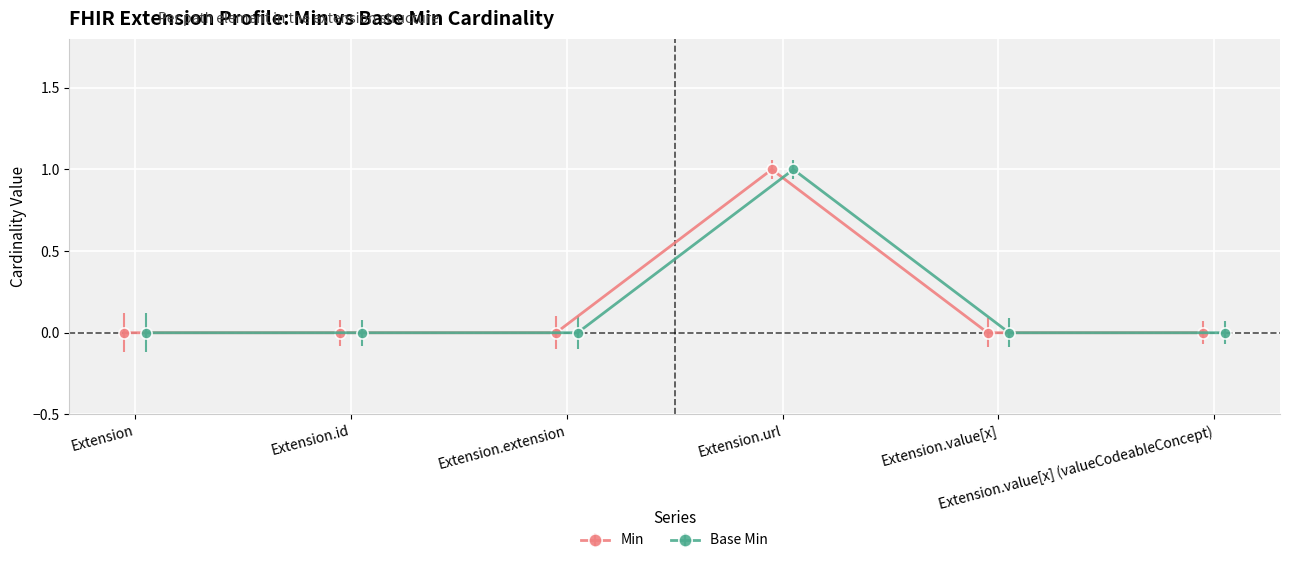

At which category does the chart reach its peak across all series?

Extension.url